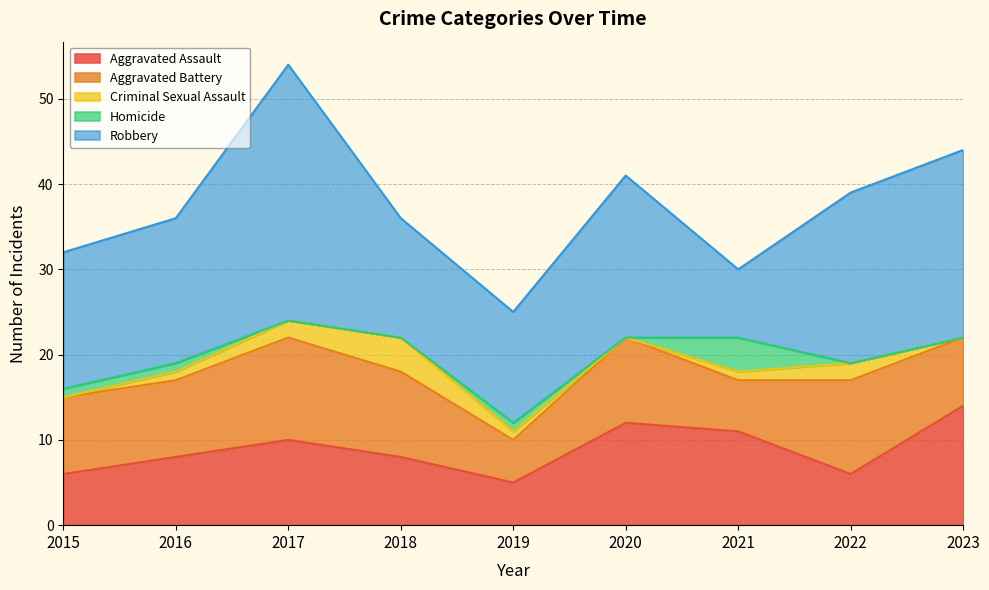

True or false: Robbery and Homicide intersect in this chart.

False